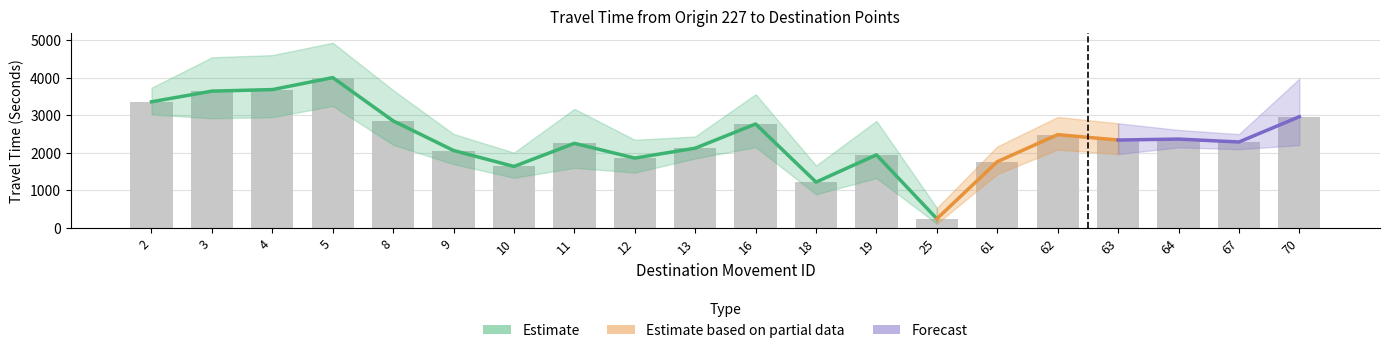

Does the chart contain stacked bars?

No